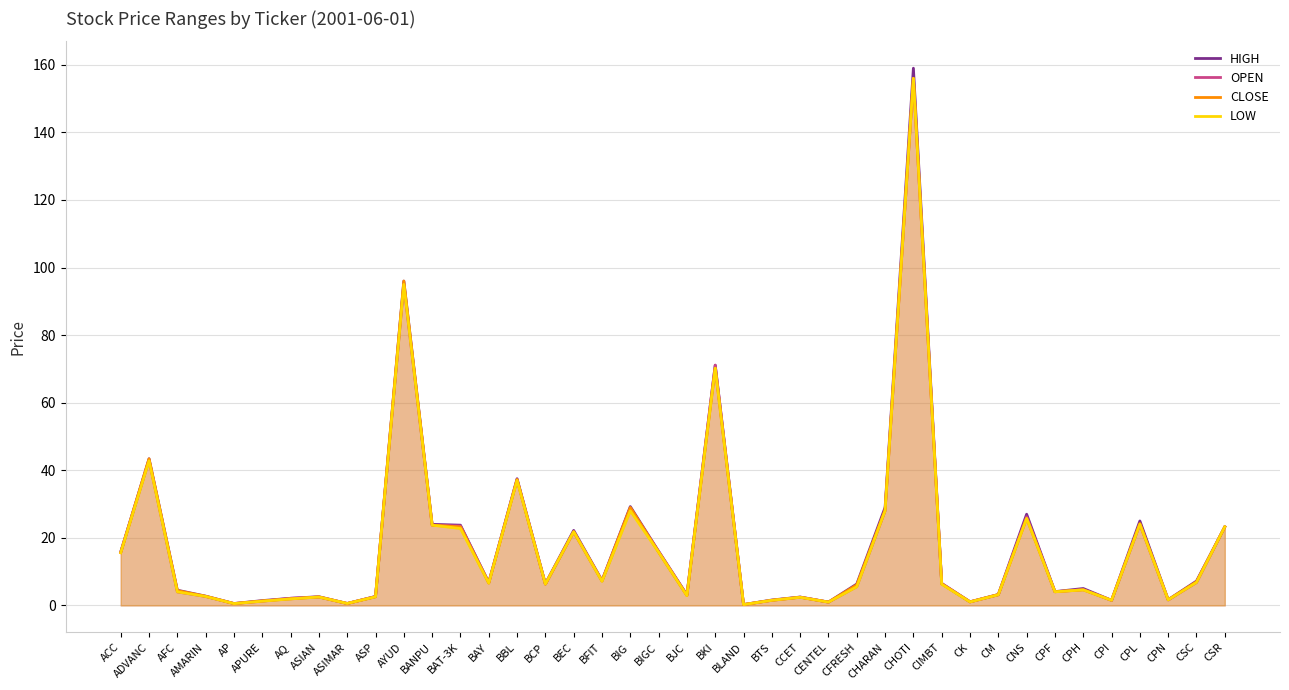

True or false: OPEN and LOW intersect in this chart.

False